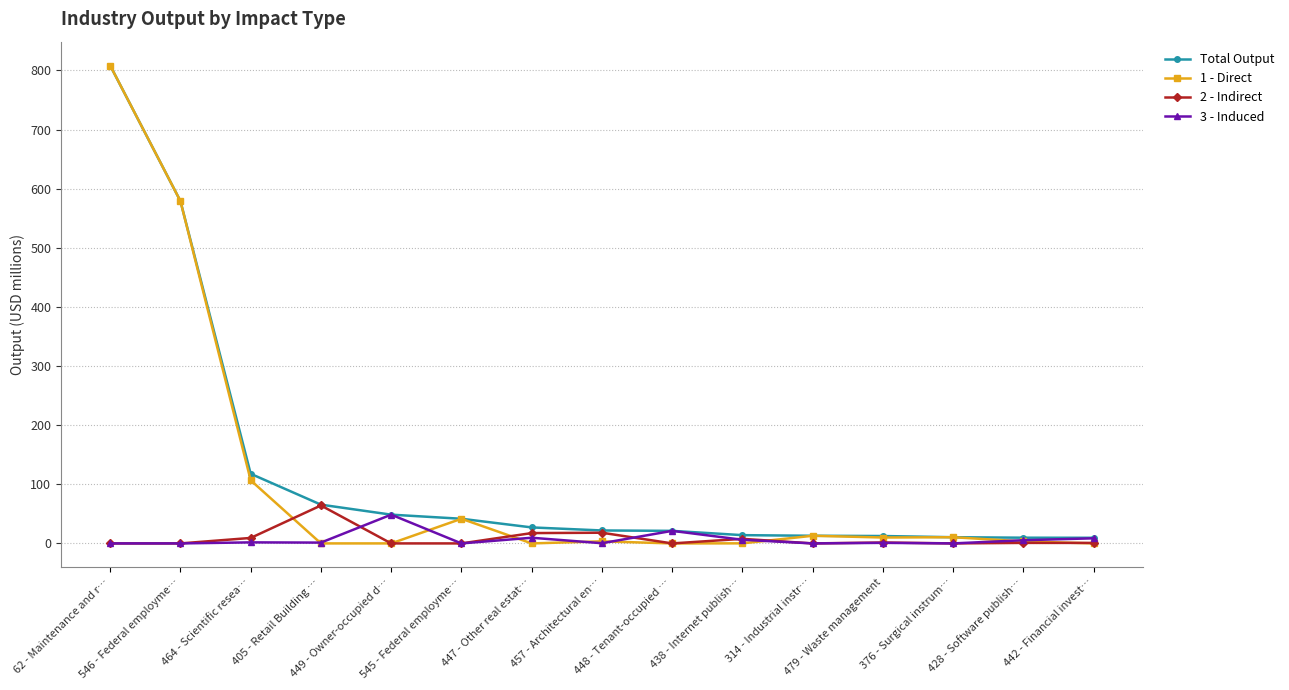

How many data points in 3 - Induced are above 1?

8